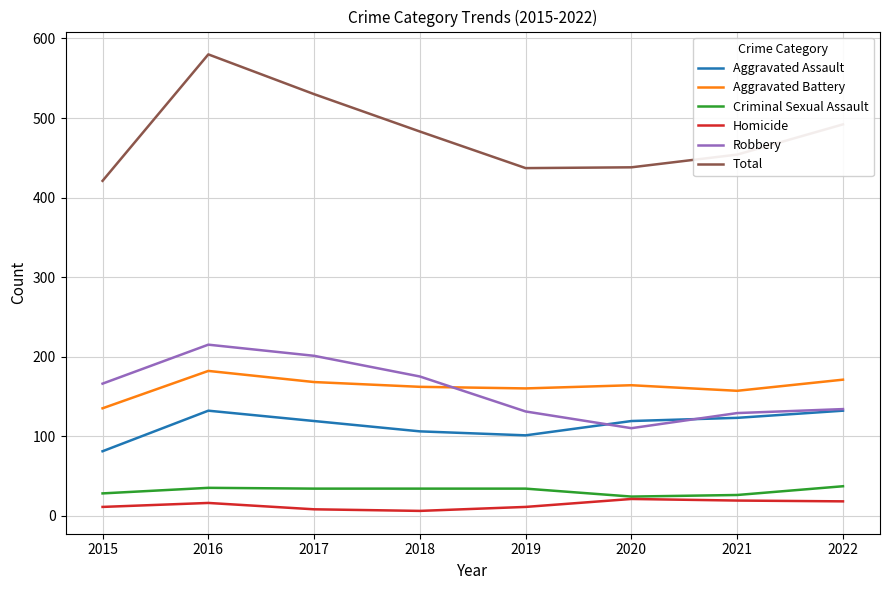

Is the value of Homicide at 2017 greater than the value of Robbery at 2020?

No